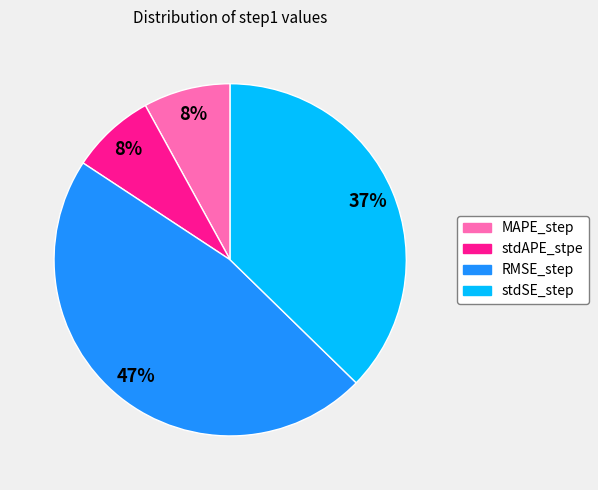

The MAPE_step slice represents 8% of the pie. True or false?

True